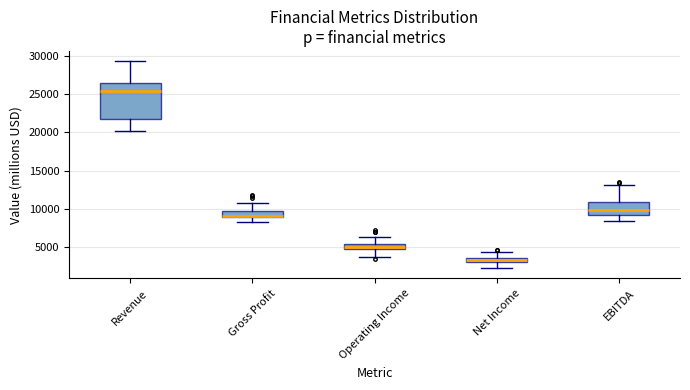

Which box's median line is the highest?

Revenue